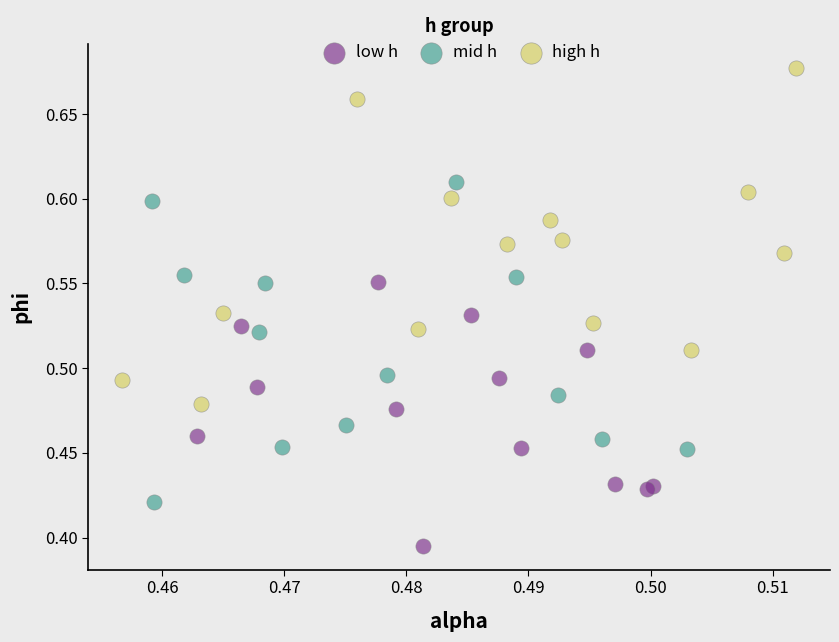

Which series has the widest spread of Y values?

high h